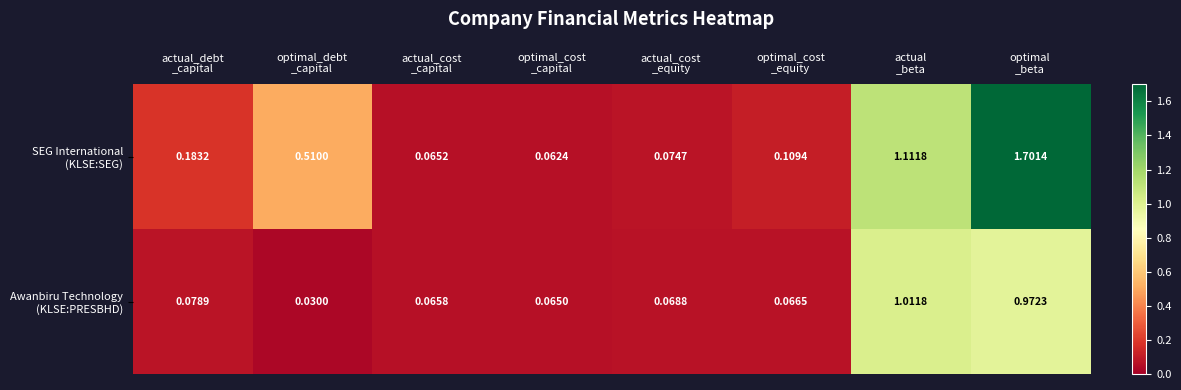

What is the maximum value shown in the chart?

1.7